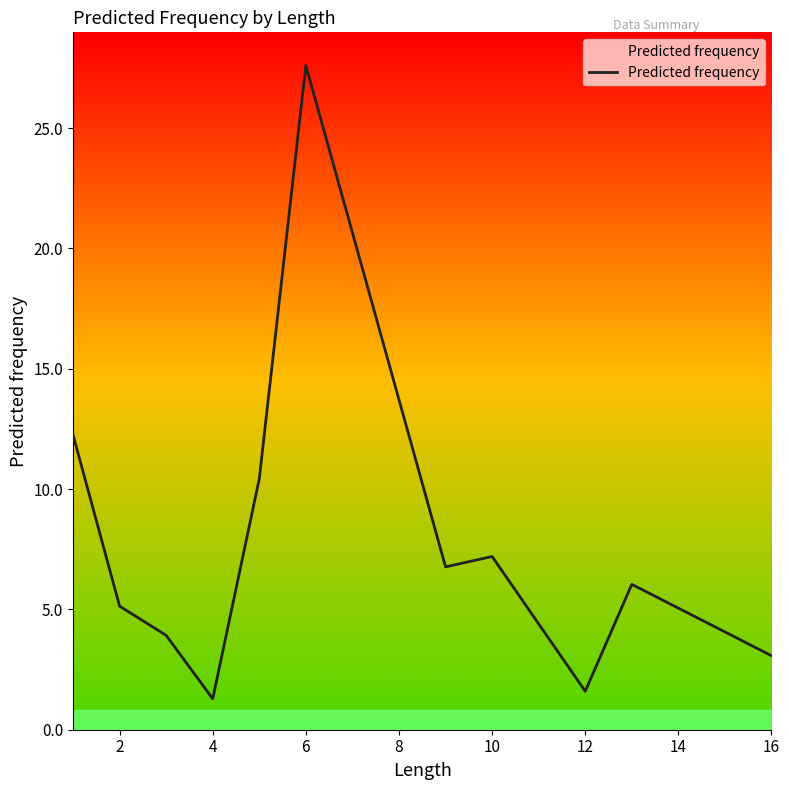

True or false: the data has more than 1 interior local peaks.

True